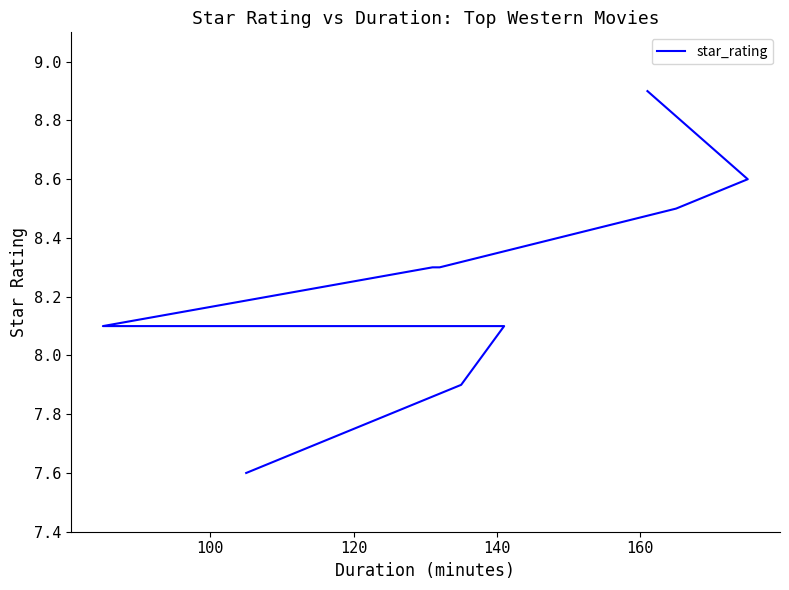

Is it true that the value at 120 is 15.3?

False